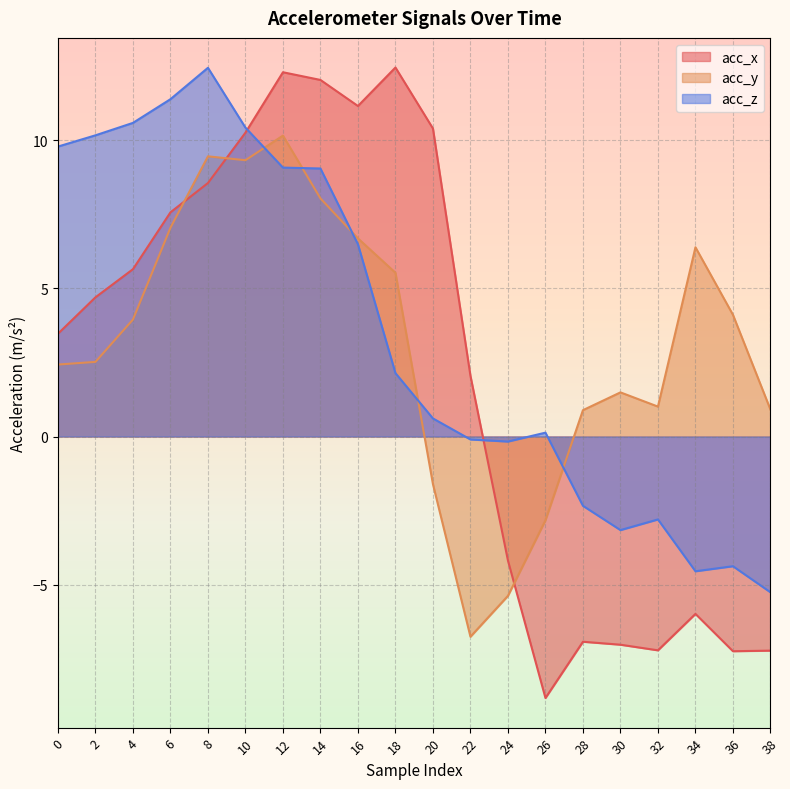

How many distinct data groups are displayed?

3